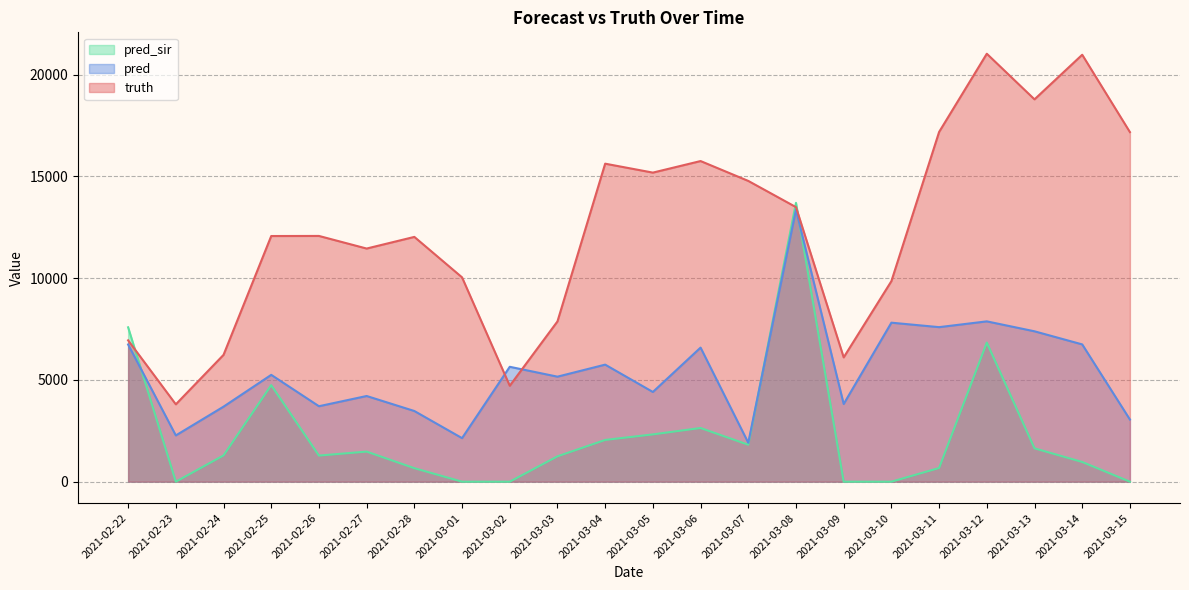

Rank the categories by pred value from highest to lowest.

2021-03-08, 2021-03-12, 2021-03-10, 2021-03-11, 2021-03-13, 2021-03-14, 2021-02-22, 2021-03-06, 2021-03-04, 2021-03-02, 2021-02-25, 2021-03-03, 2021-03-05, 2021-02-27, 2021-03-09, 2021-02-26, 2021-02-24, 2021-02-28, 2021-03-15, 2021-02-23, 2021-03-01, 2021-03-07